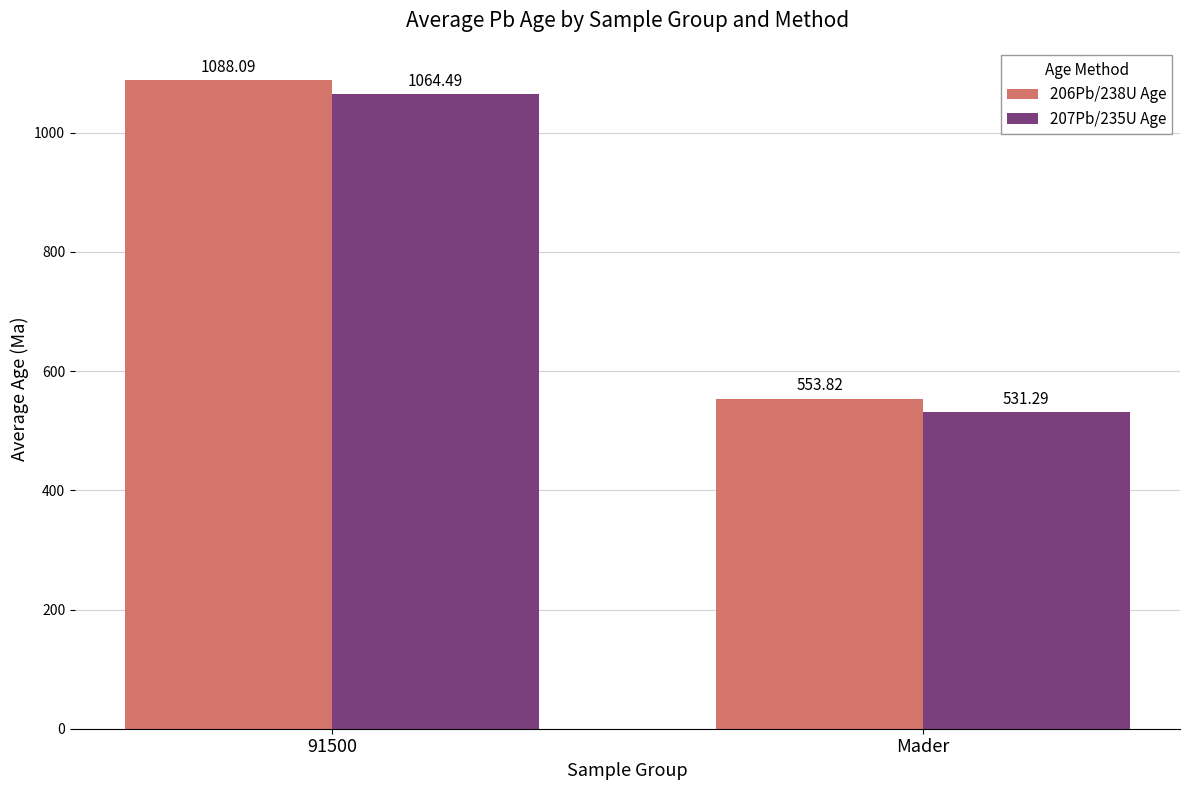

What is the maximum value for 207Pb/235U Age?

1064.5